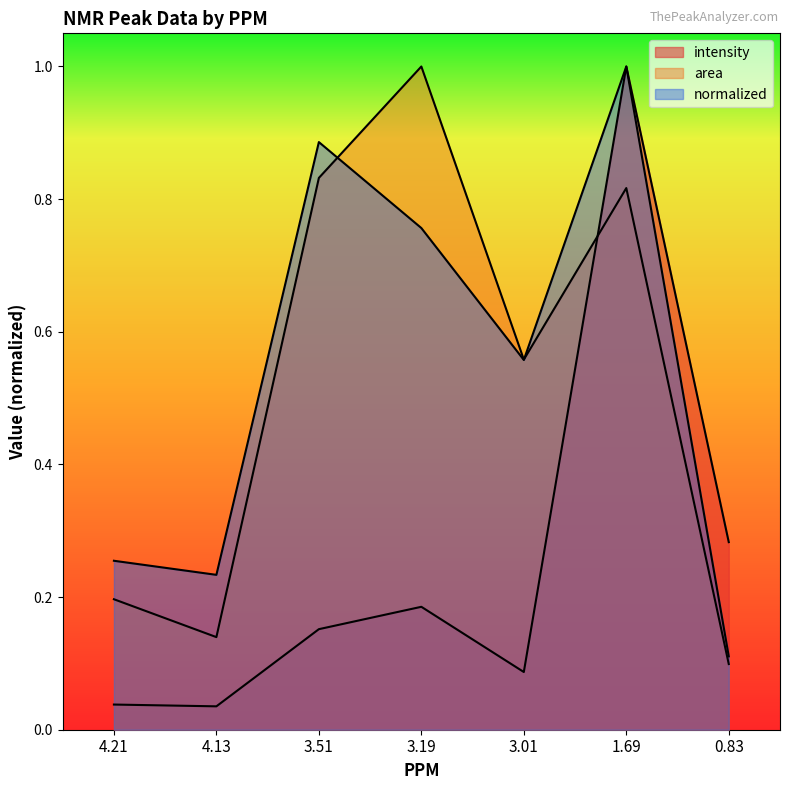

List the series in order of their peak value, lowest first.

intensity, area, normalized